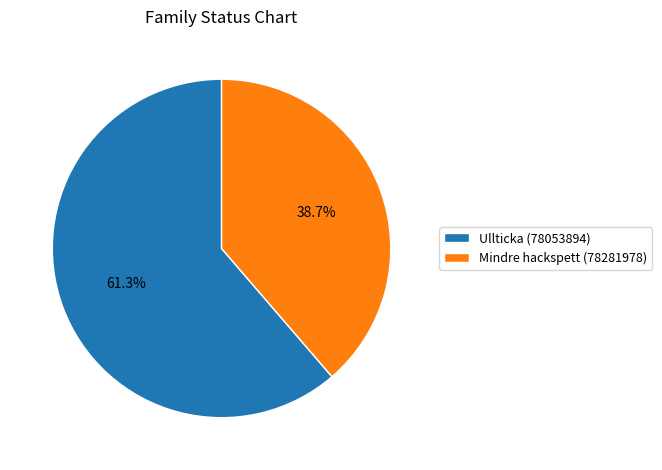

How many segments does this pie chart have?

2